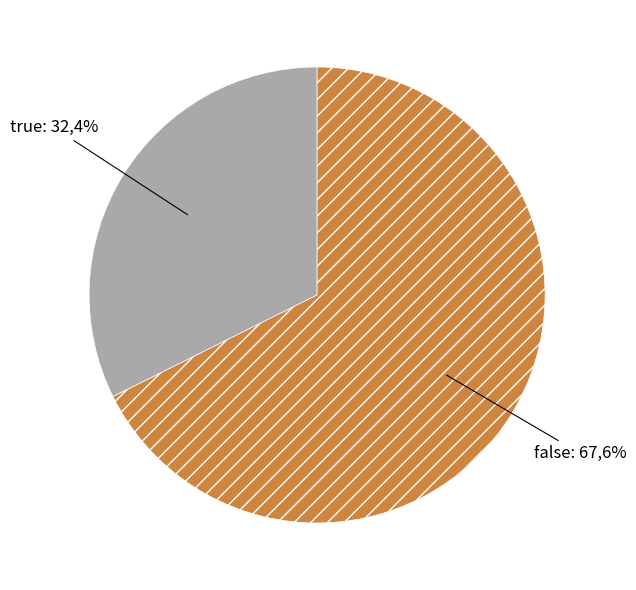

To the nearest percent, what is the average slice percentage?

50%